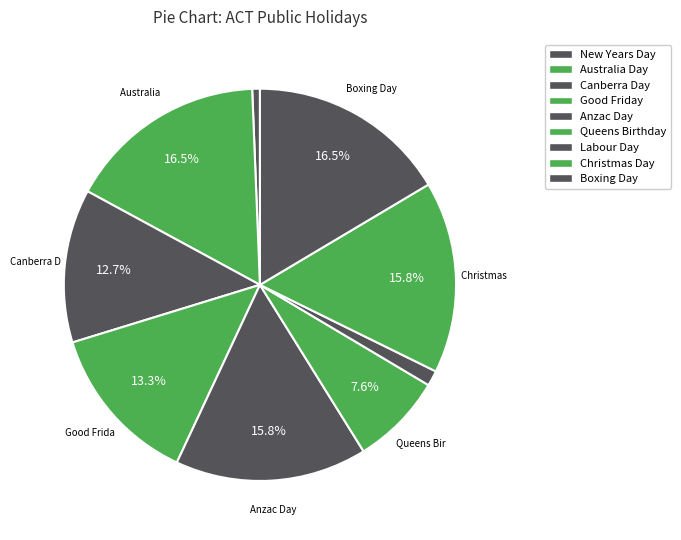

How much of the chart is everything except Canberra Day?

87.3%